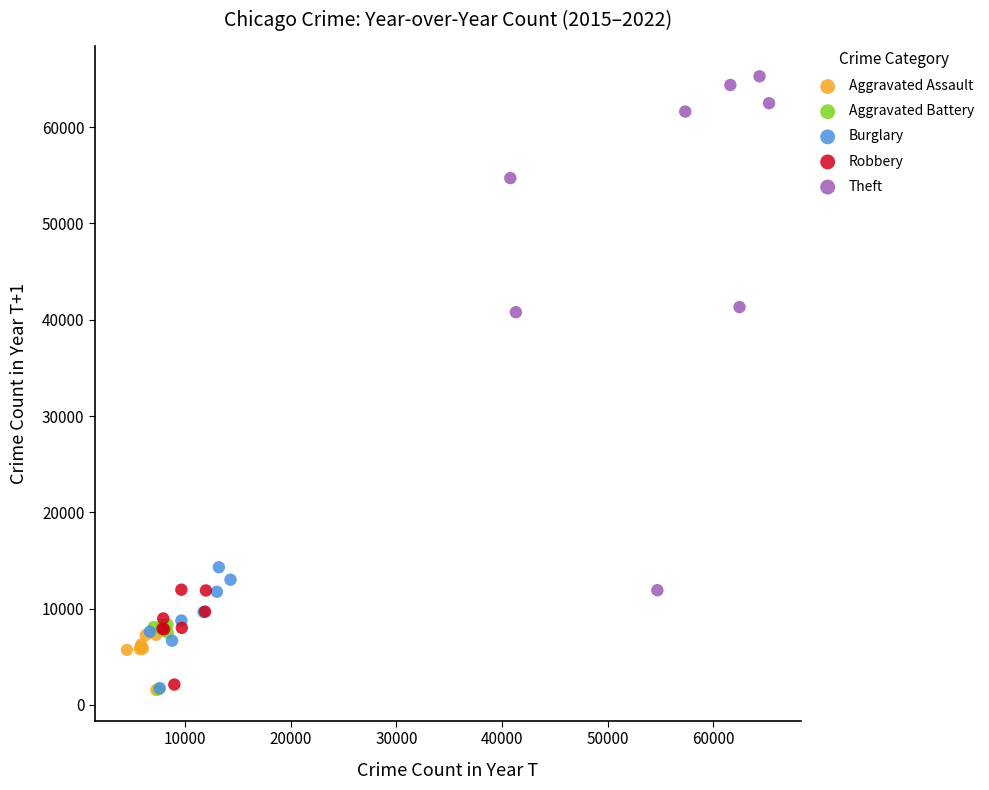

Which series has the largest Y range (max minus min)?

Theft